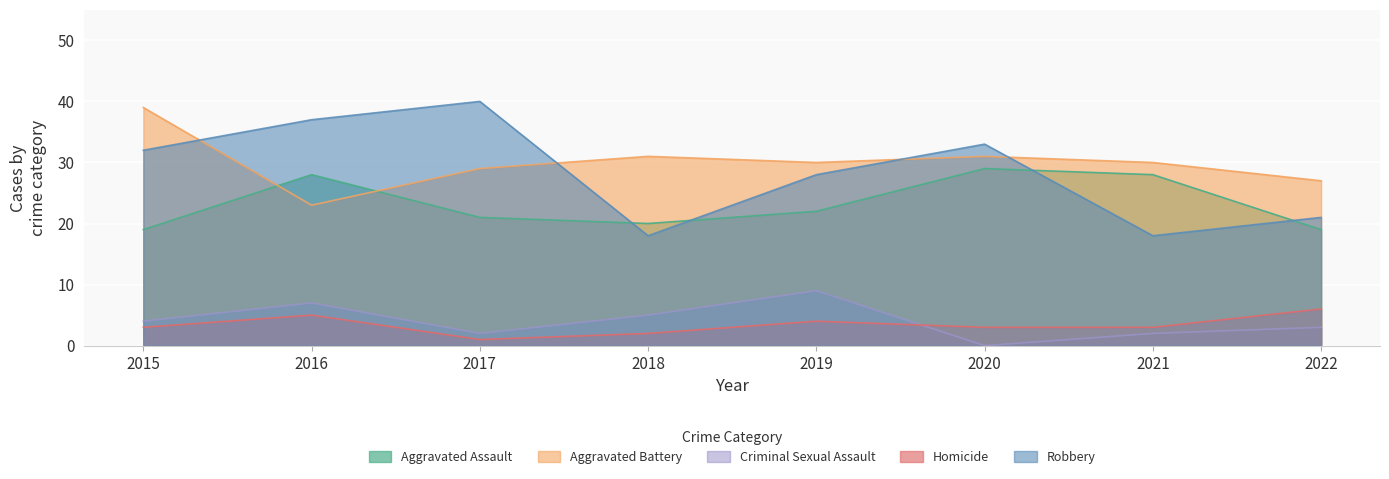

Rank the series at 2022 from lowest to highest value.

Criminal Sexual Assault, Homicide, Aggravated Assault, Robbery, Aggravated Battery